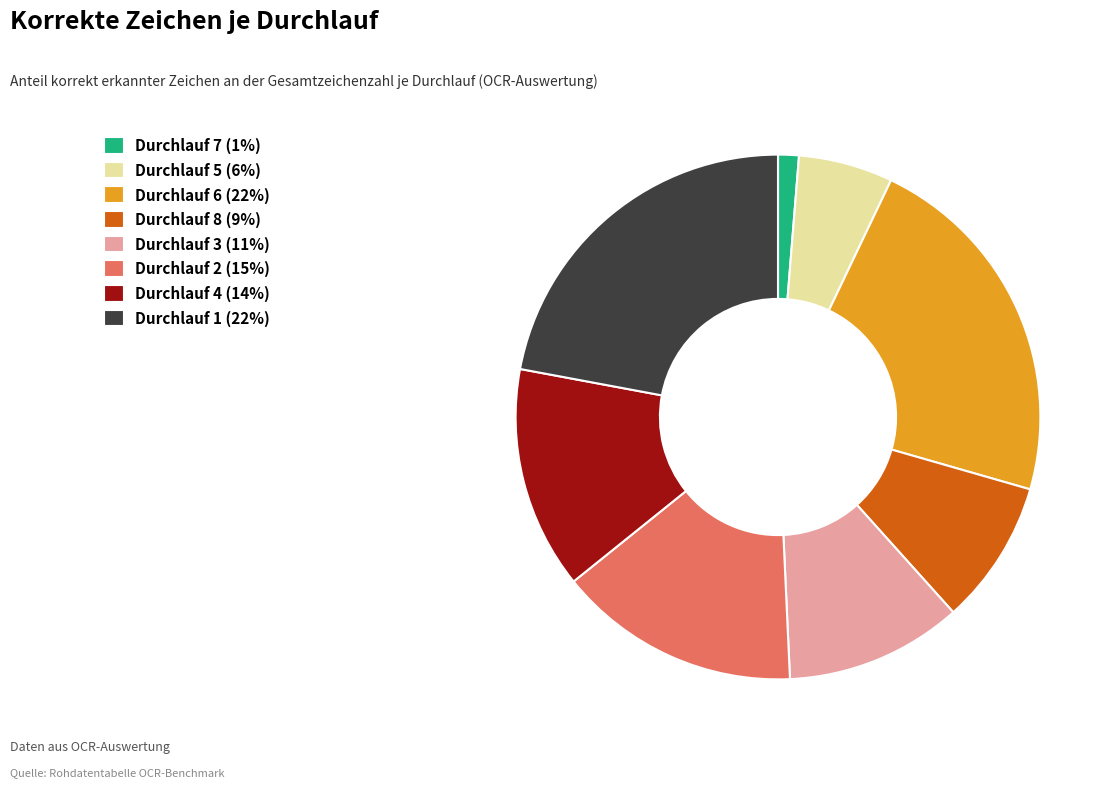

How many segments does this pie chart have?

8